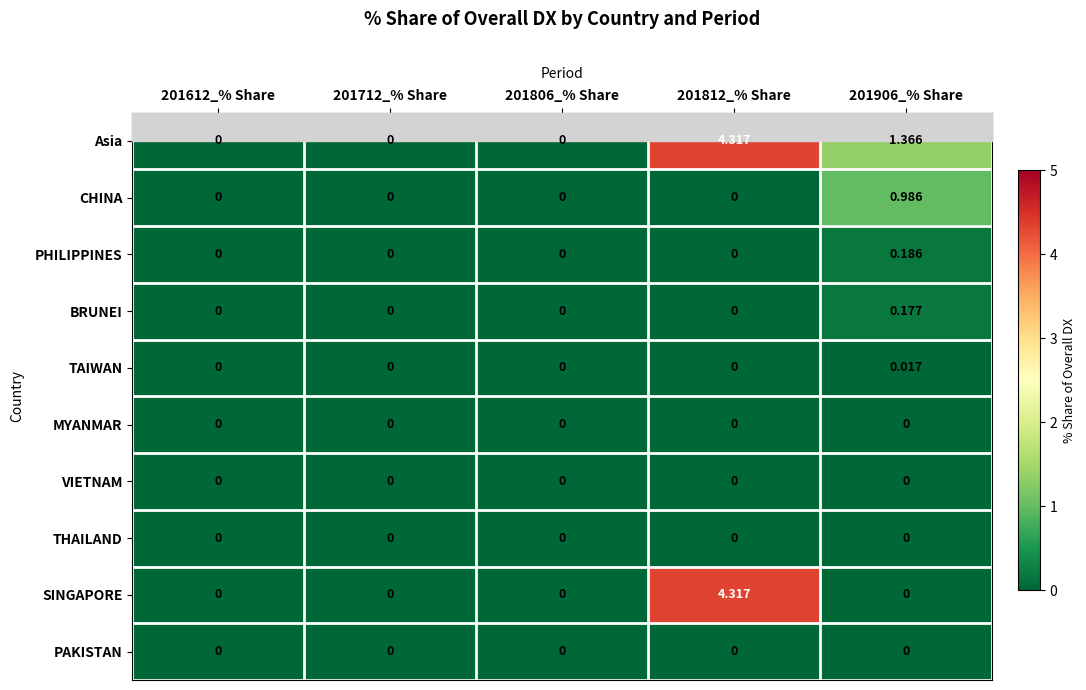

Between 201712_% Share and 201906_% Share, which series saw the biggest shift?

Asia